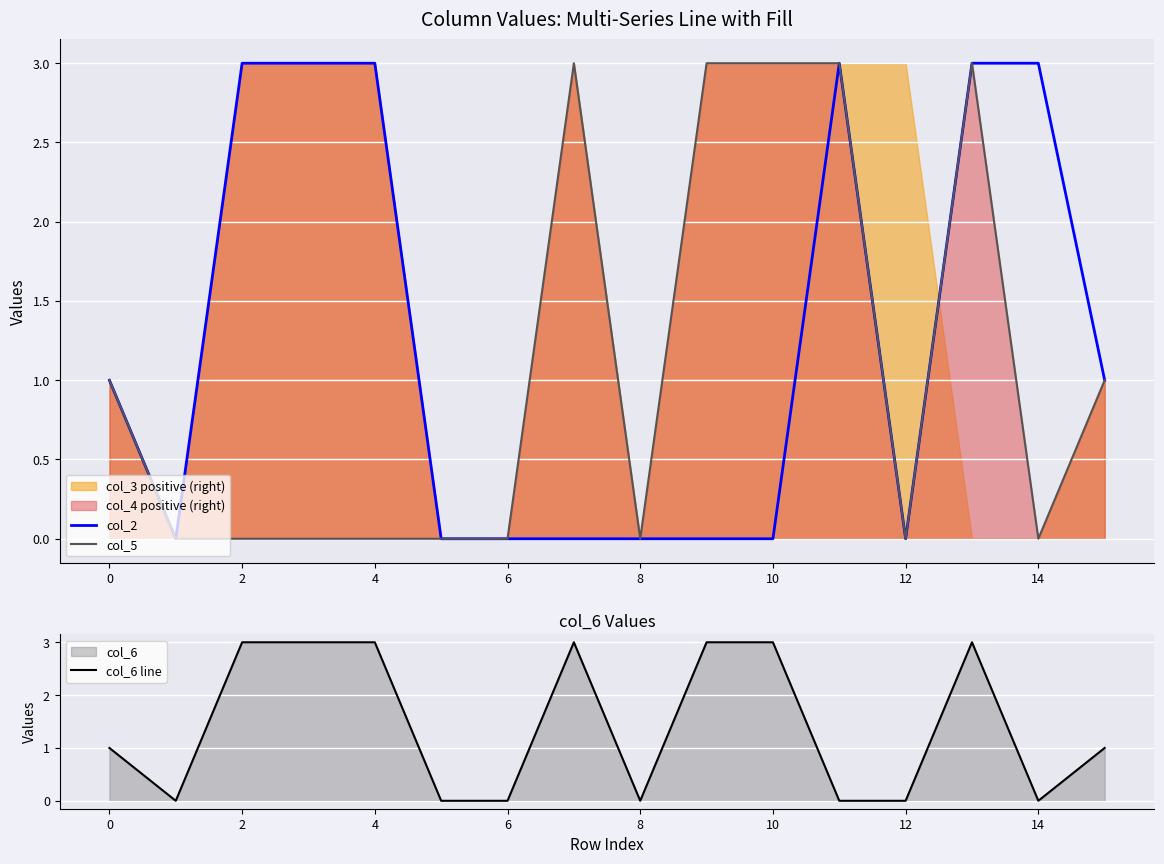

The value of col_2 at 4 is 5. True or false?

False